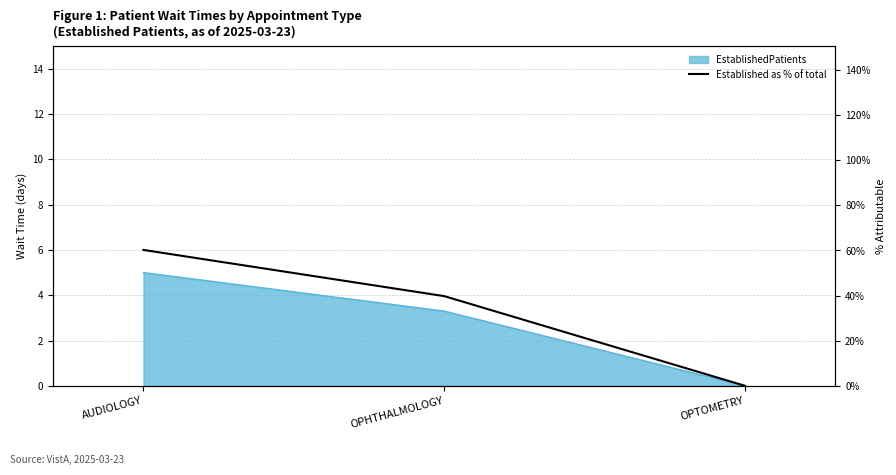

Where does the data first go above 39?

AUDIOLOGY